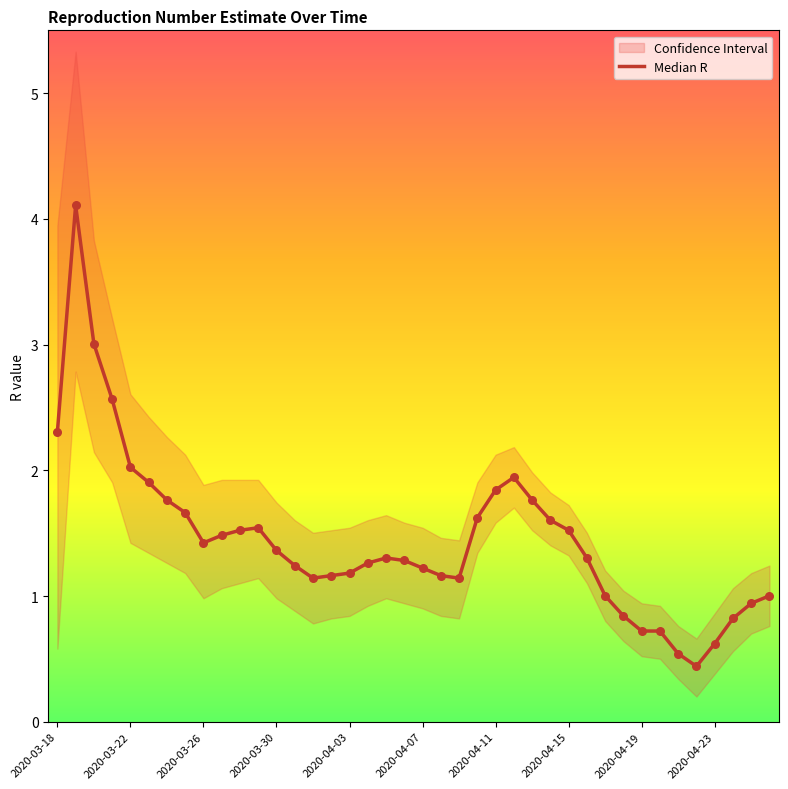

Approximately how many times larger is the value at 2020-04-03 compared to 2020-04-11?

0.6